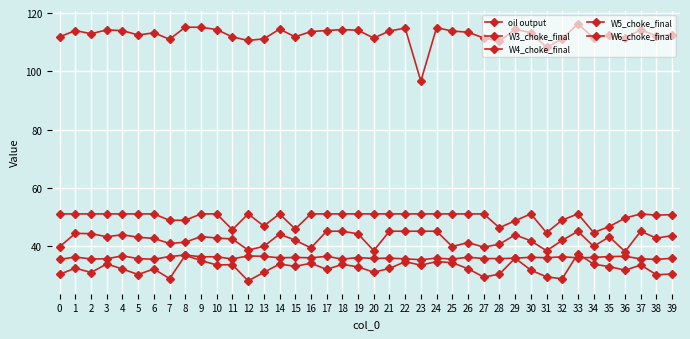

Rank the series at 14 from highest to lowest value.

oil output, W6_choke_final, W3_choke_final, W5_choke_final, W4_choke_final